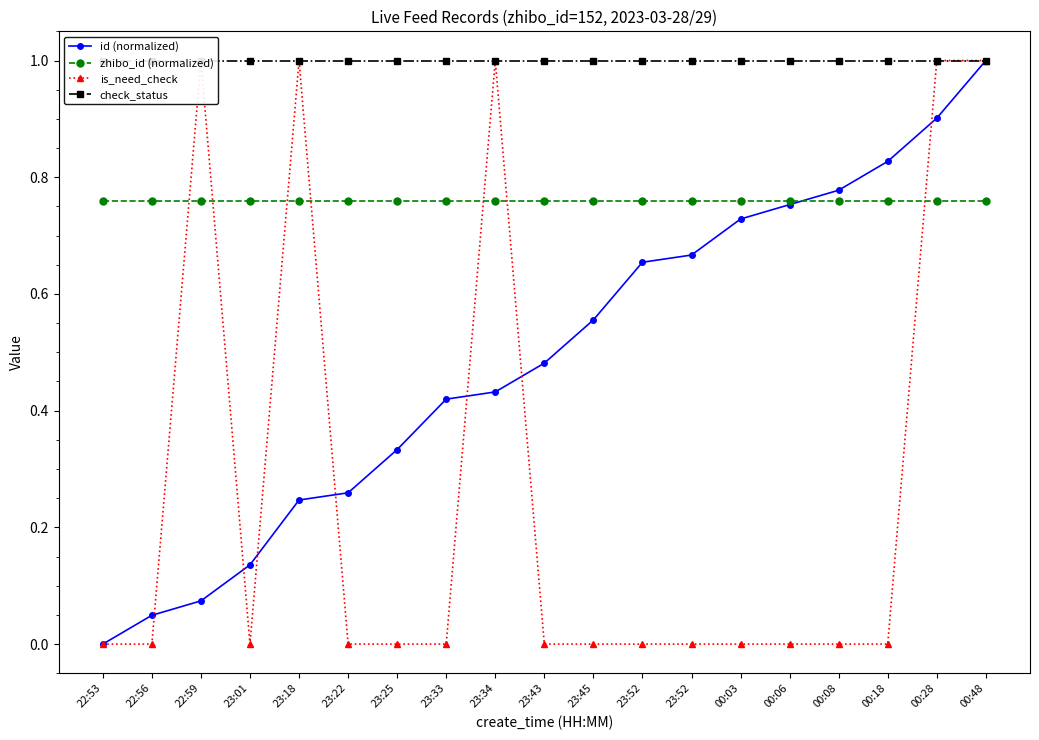

In is_need_check, how many points are lower than both neighbors (excluding endpoints)?

1